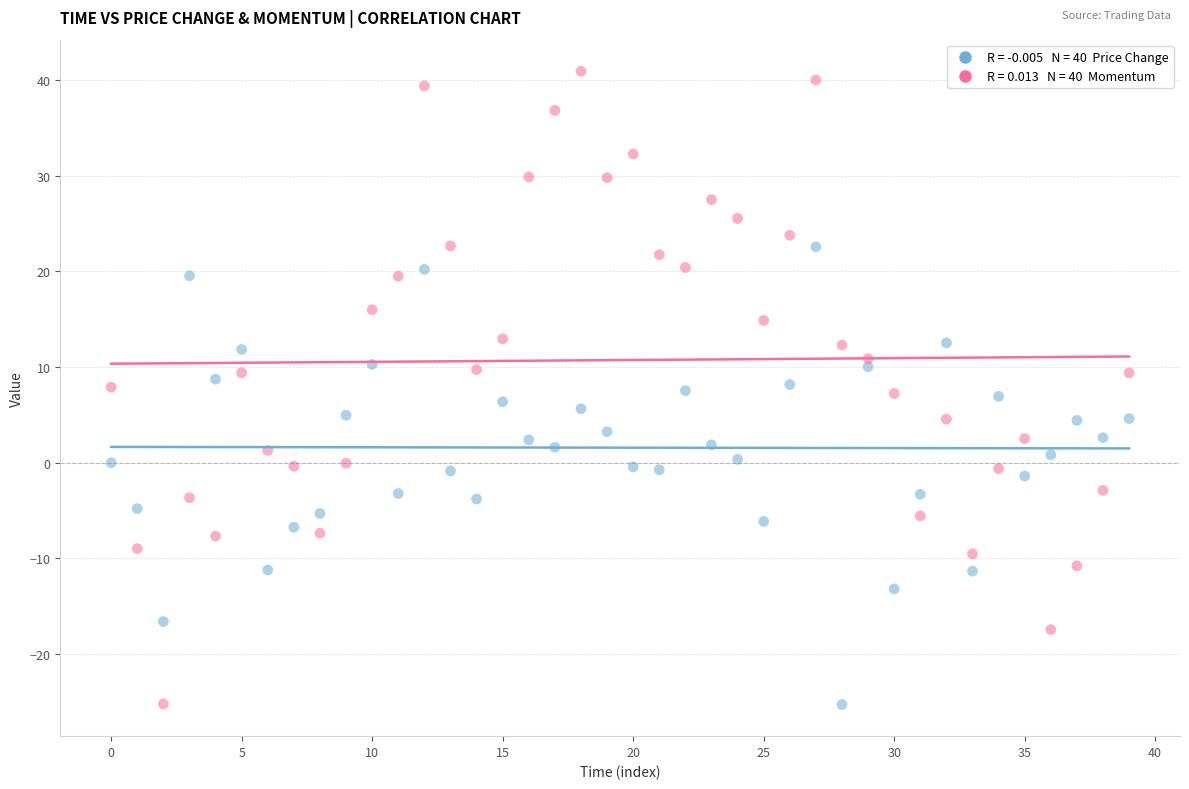

Across all data points, what is the range of Y values (max minus min)?

66.2